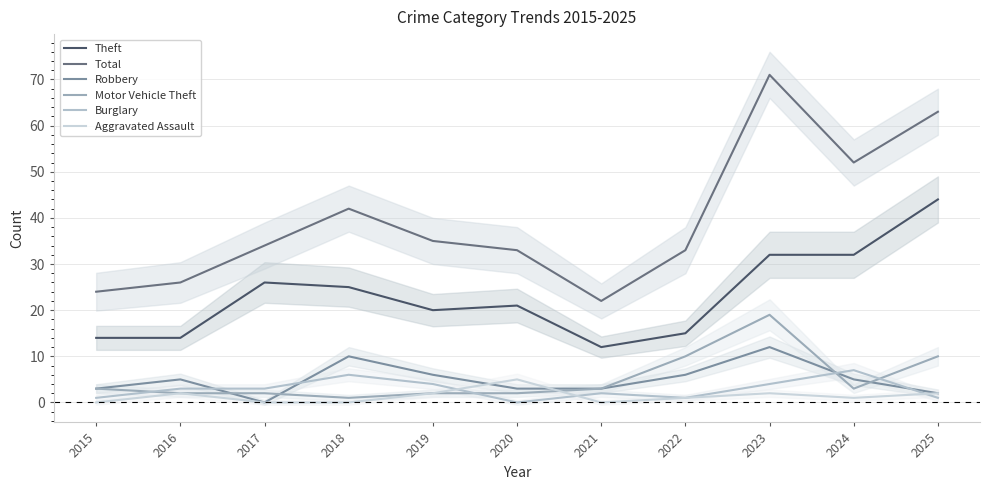

Between 2016 and 2018, which series saw the biggest shift?

Total